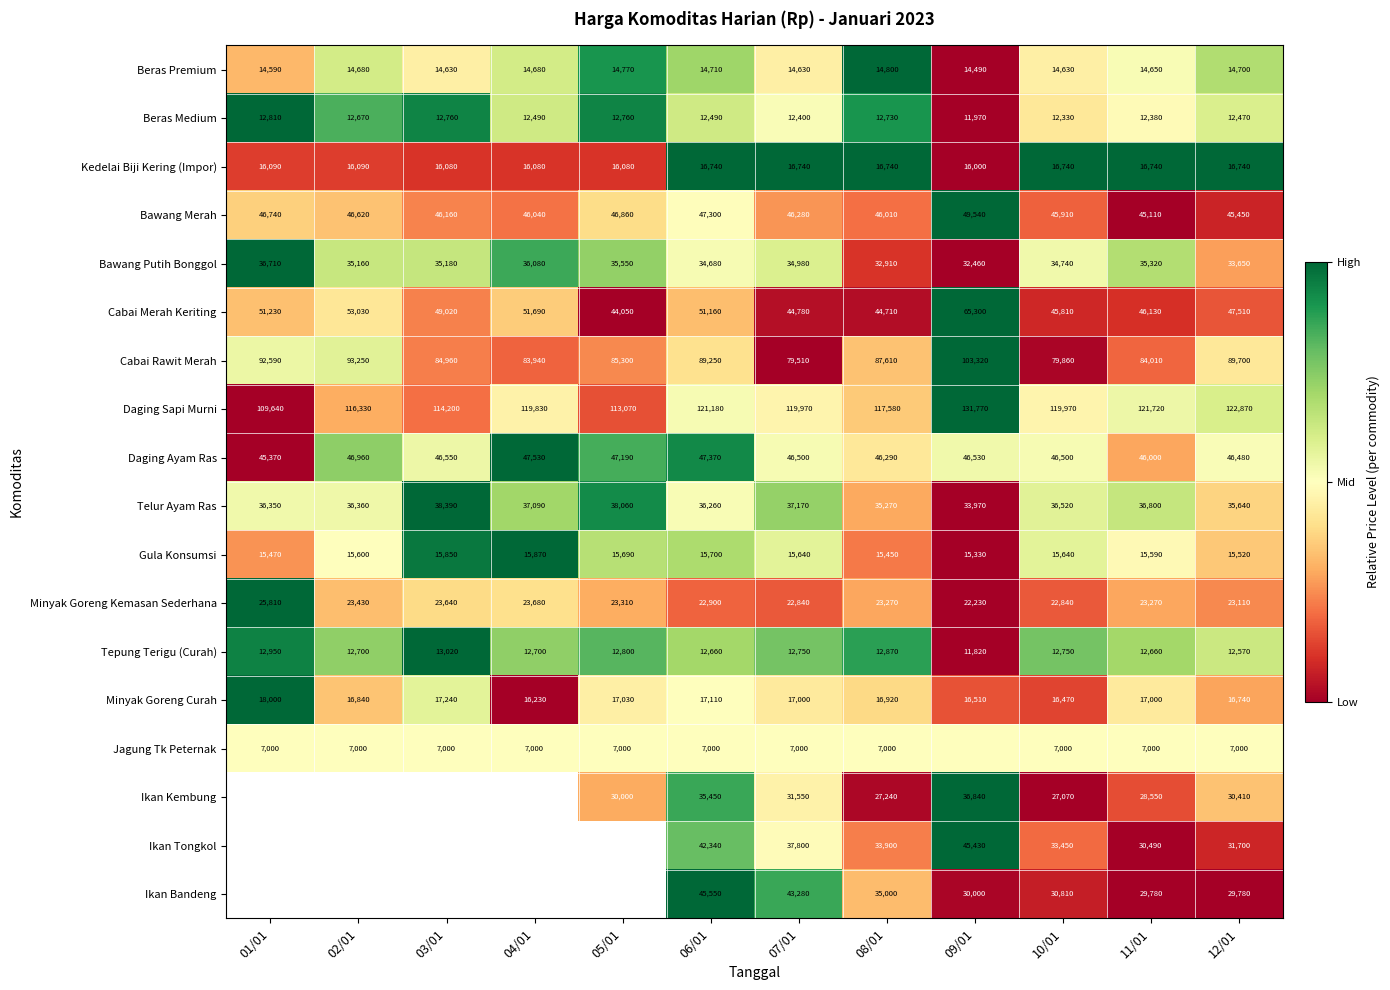

Is the value of Daging Sapi Murni at 11/01 greater than the value of Bawang Merah at 10/01?

Yes